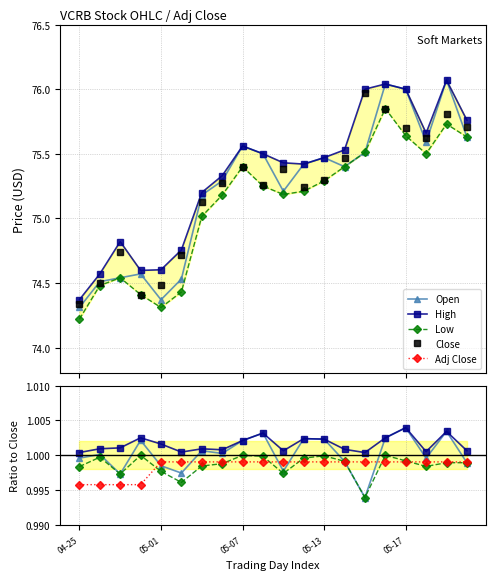

What are all the series names shown in the legend?

Open, High, Low, Close, Adj Close